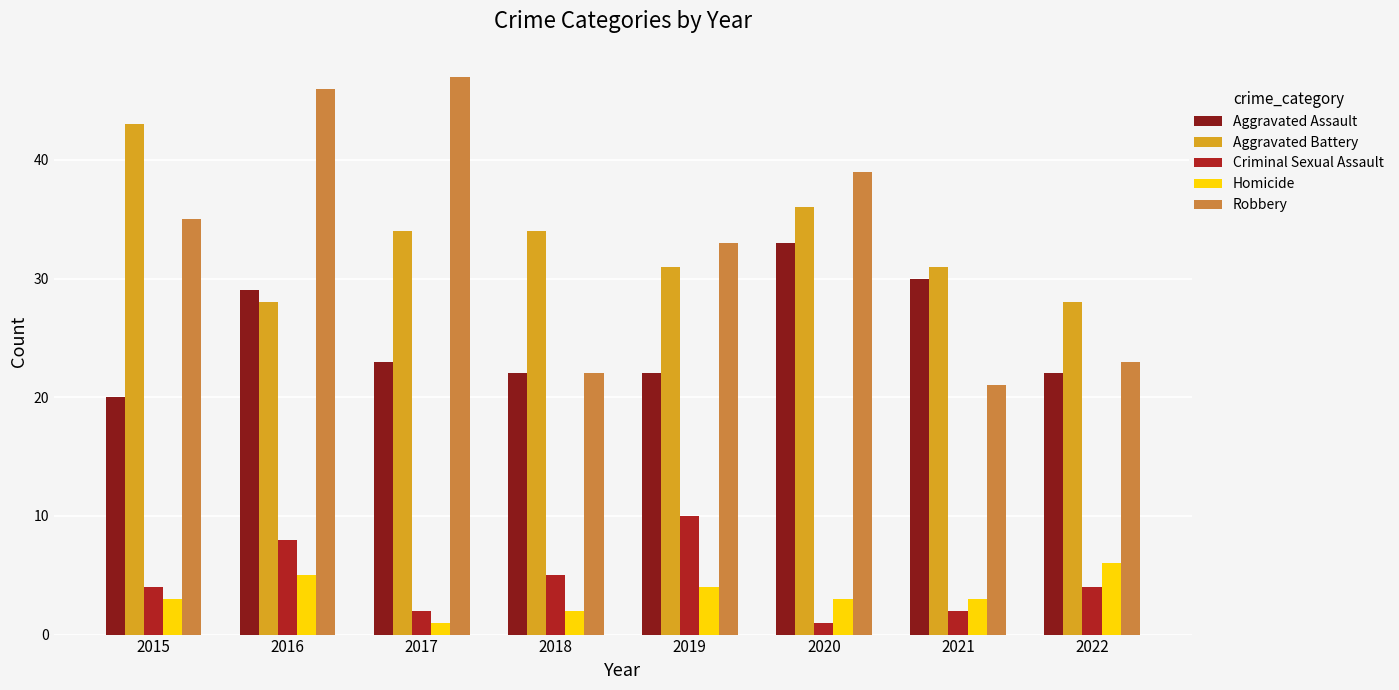

Is the value of Aggravated Assault at 2022 greater than the value of Robbery at 2016?

No